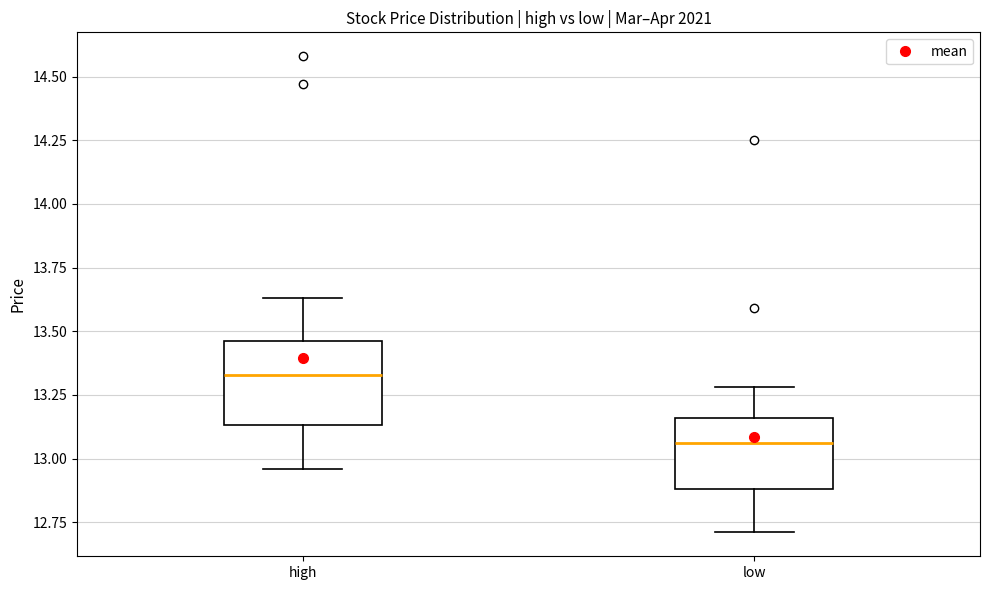

Which box has the lowest median line?

low